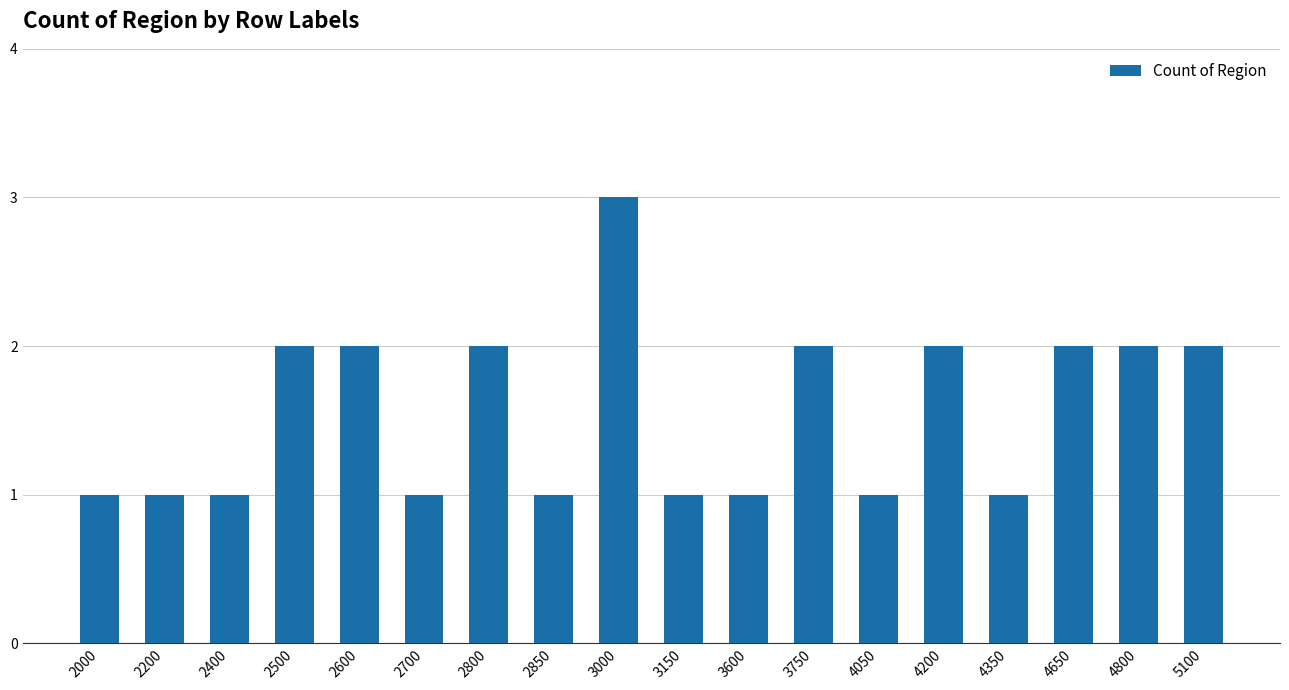

Is it true that the value at 4800 is 3?

False